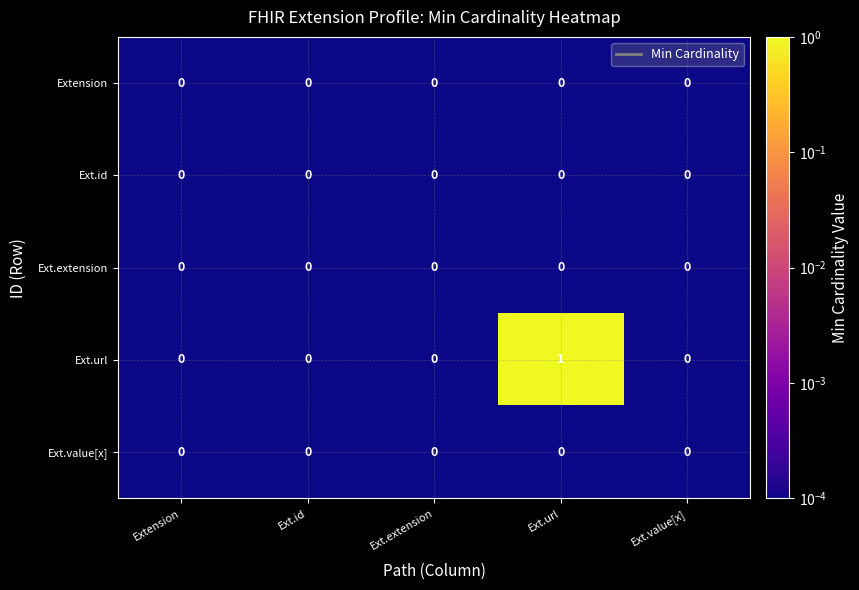

How many data points does each series have?

5